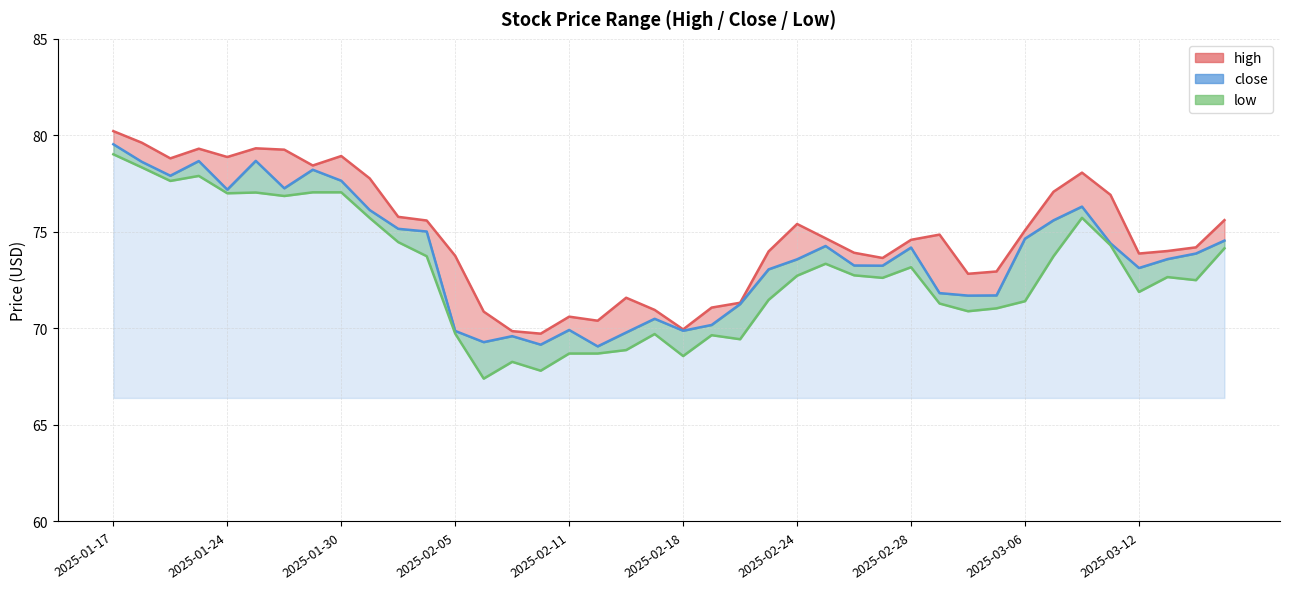

What is the maximum value shown in the chart?

80.2